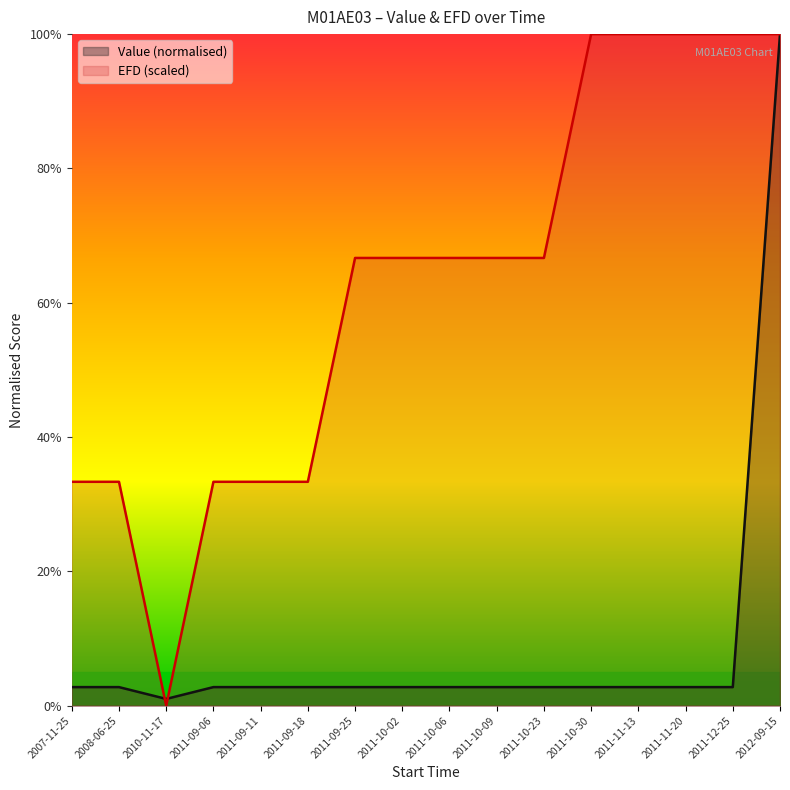

What is the difference between the second highest and minimum values in the Value series?

1.8